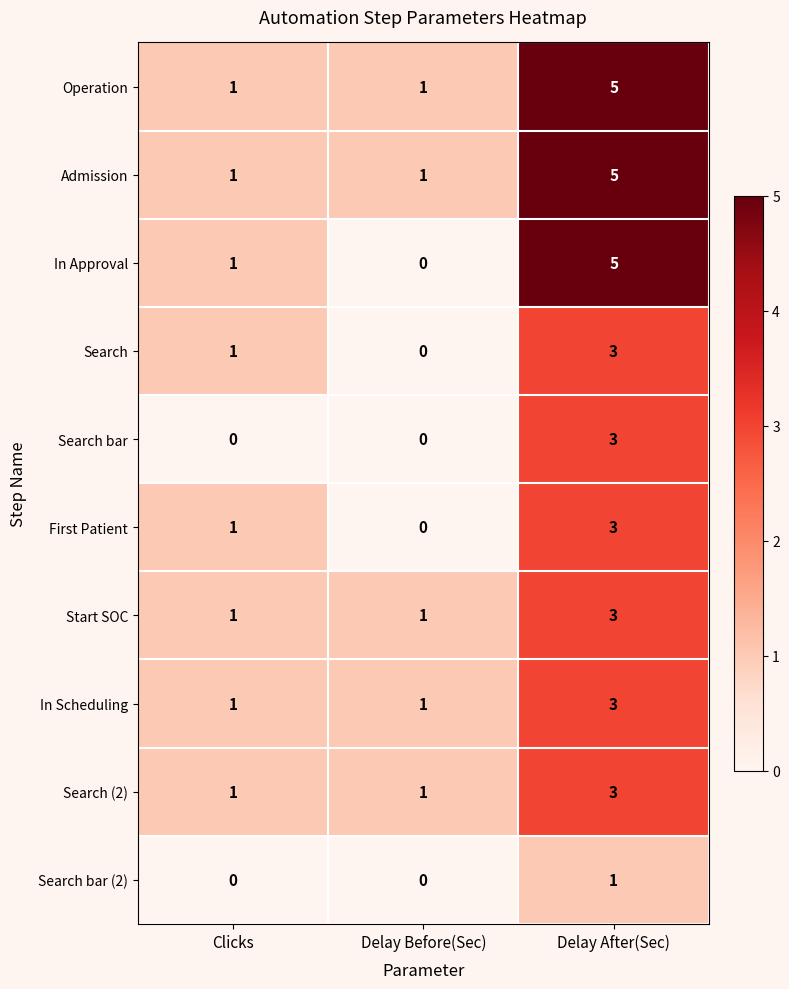

Reading left to right, extract all data points from this chart.

Operation: Clicks=1	Delay Before(Sec)=1	Delay After(Sec)=5
Admission: Clicks=1	Delay Before(Sec)=1	Delay After(Sec)=5
In Approval: Clicks=1	Delay Before(Sec)=0	Delay After(Sec)=5
Search: Clicks=1	Delay Before(Sec)=0	Delay After(Sec)=3
Search bar: Clicks=0	Delay Before(Sec)=0	Delay After(Sec)=3
First Patient: Clicks=1	Delay Before(Sec)=0	Delay After(Sec)=3
Start SOC: Clicks=1	Delay Before(Sec)=1	Delay After(Sec)=3
In Scheduling: Clicks=1	Delay Before(Sec)=1	Delay After(Sec)=3
Search (2): Clicks=1	Delay Before(Sec)=1	Delay After(Sec)=3
Search bar (2): Clicks=0	Delay Before(Sec)=0	Delay After(Sec)=1